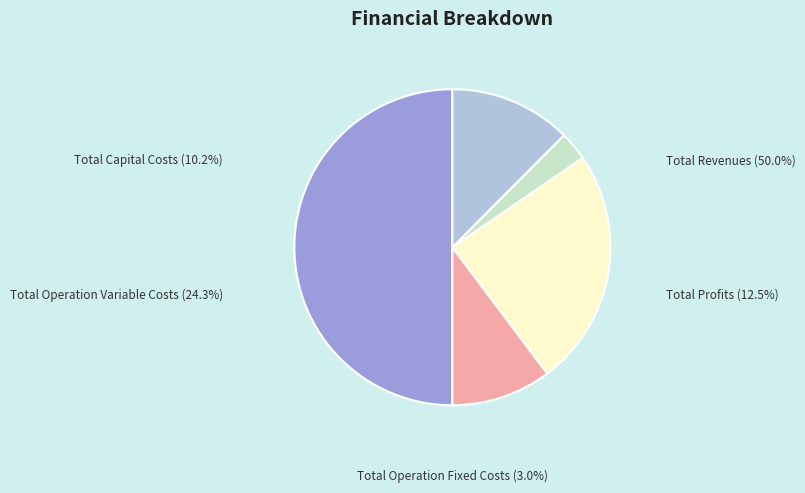

Between Total Operation Variable Costs and Total Revenues, which is larger?

Total Revenues